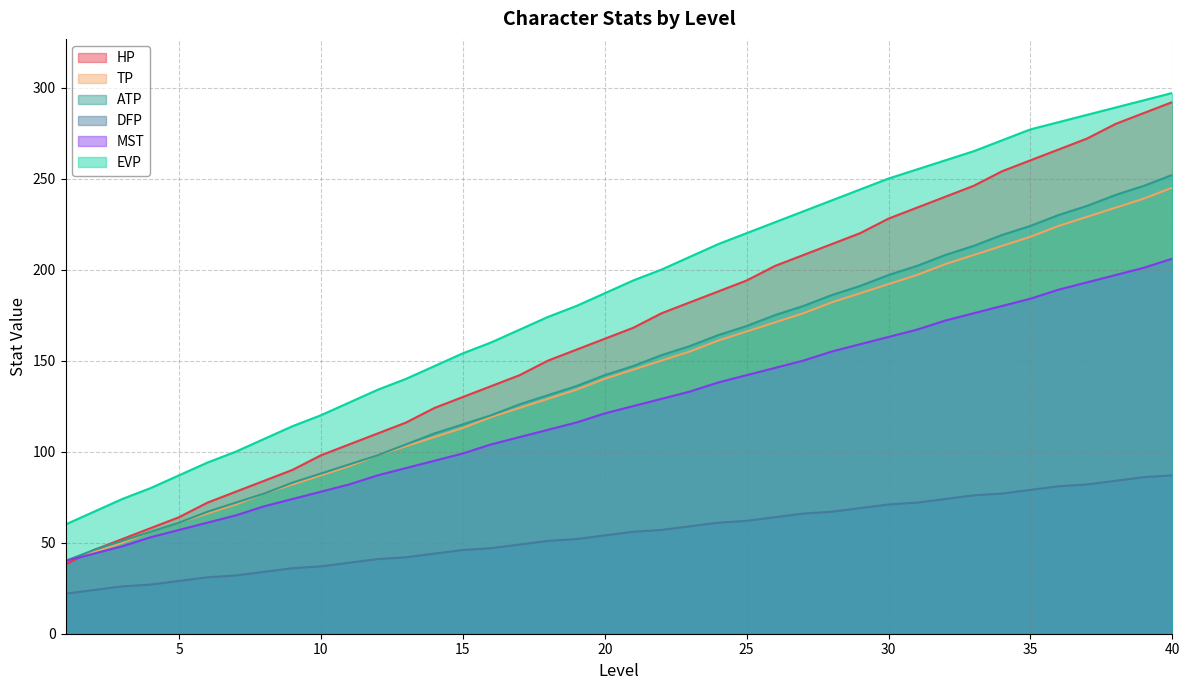

What is the average value of the TP series?

142